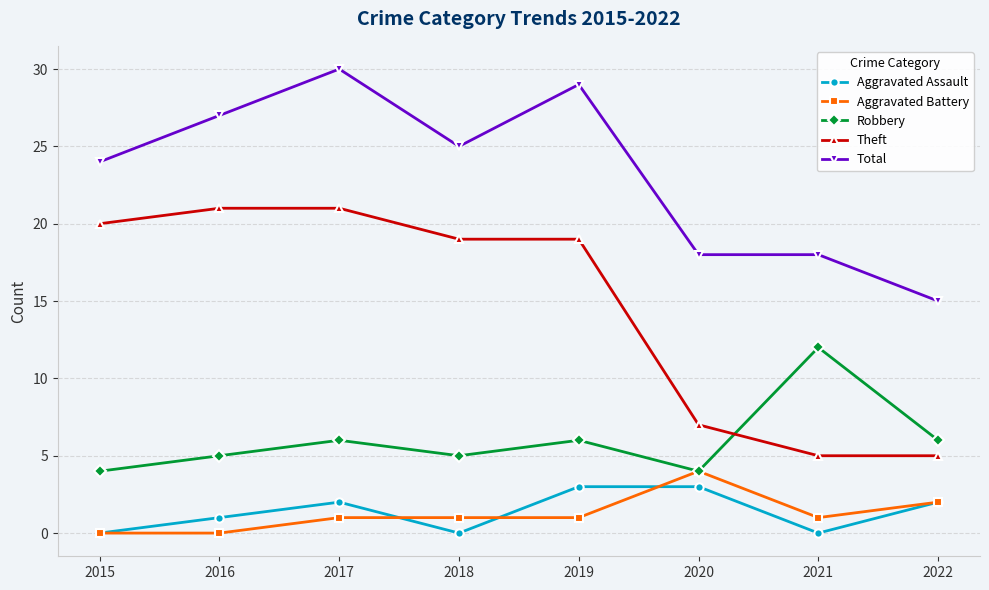

How many values in the Total series are below 25?

4